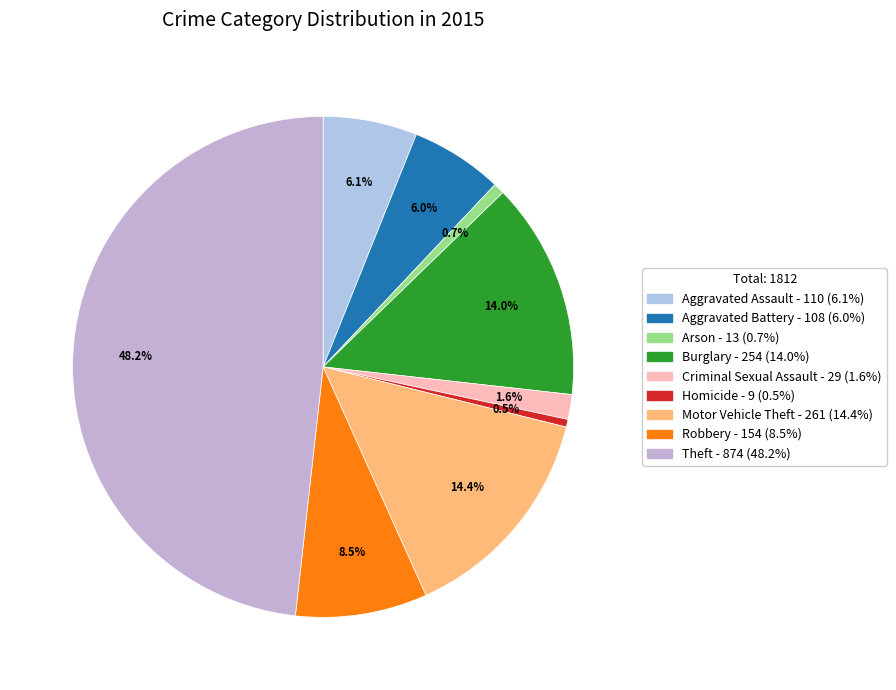

Is there a majority slice in this chart?

No